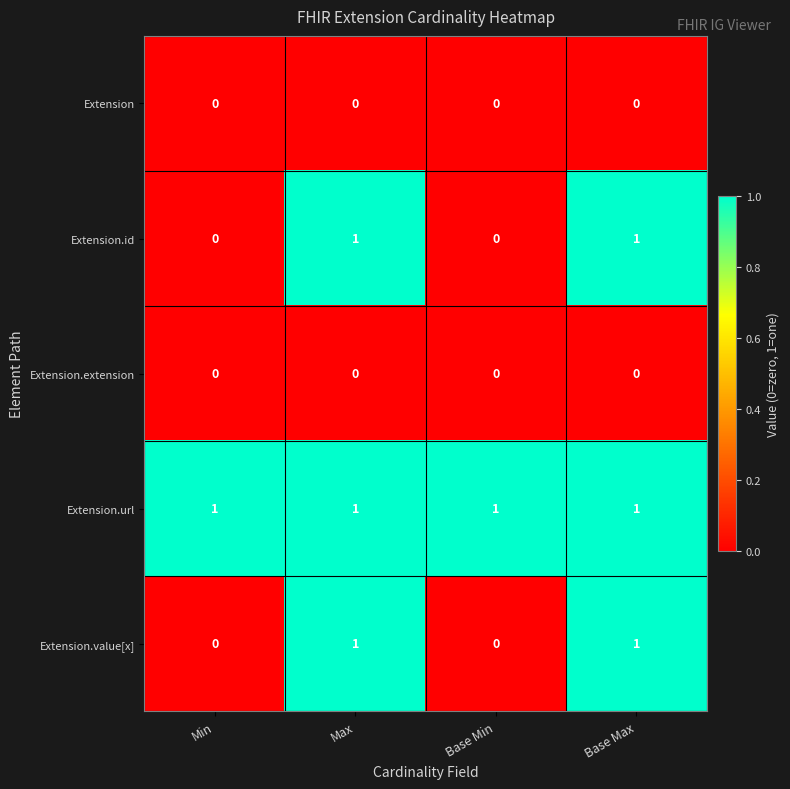

Reading left to right, list all the values displayed in this chart.

Extension: 0	0	0	0
Extension.id: 0	1	0	1
Extension.extension: 0	0	0	0
Extension.url: 1	1	1	1
Extension.value[x]: 0	1	0	1